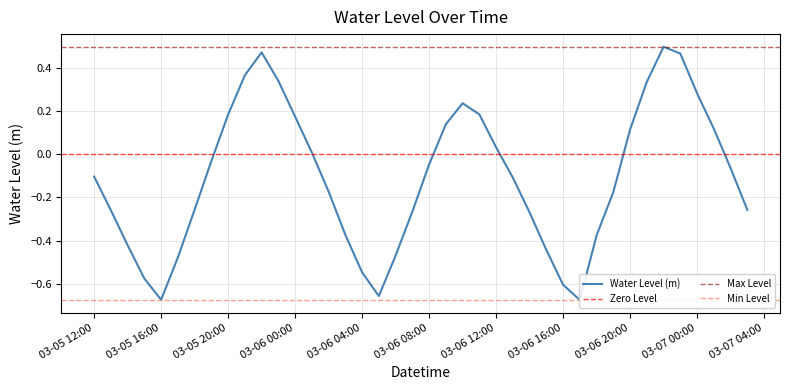

How many lines are shown in the chart?

1